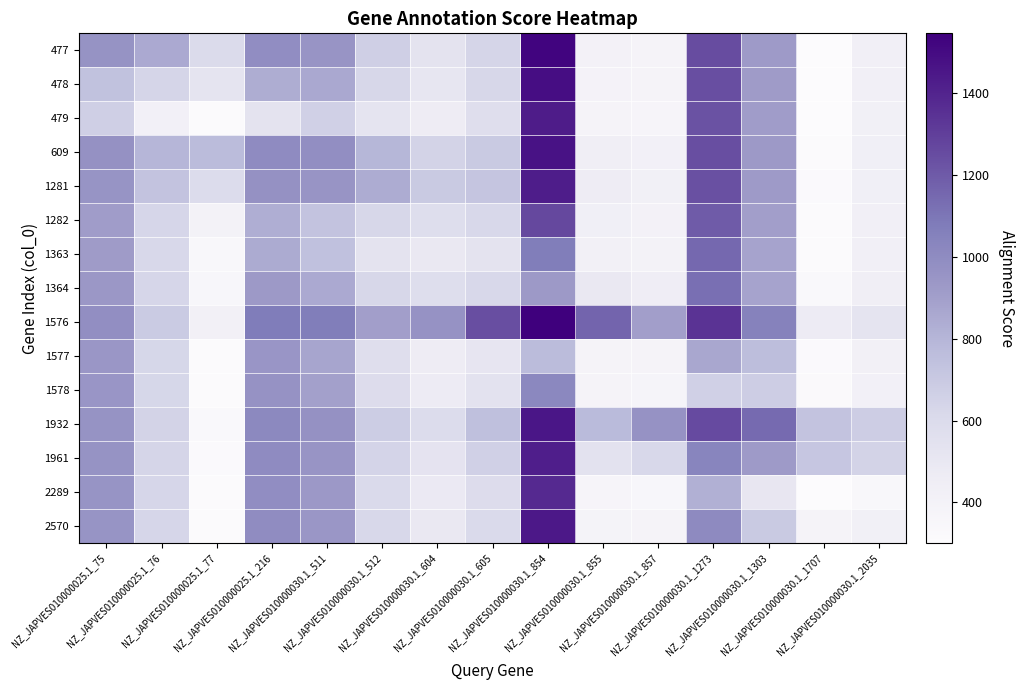

Between NZ_JAPVES010000030.1_512 and NZ_JAPVES010000030.1_605, which series saw the biggest shift?

1576